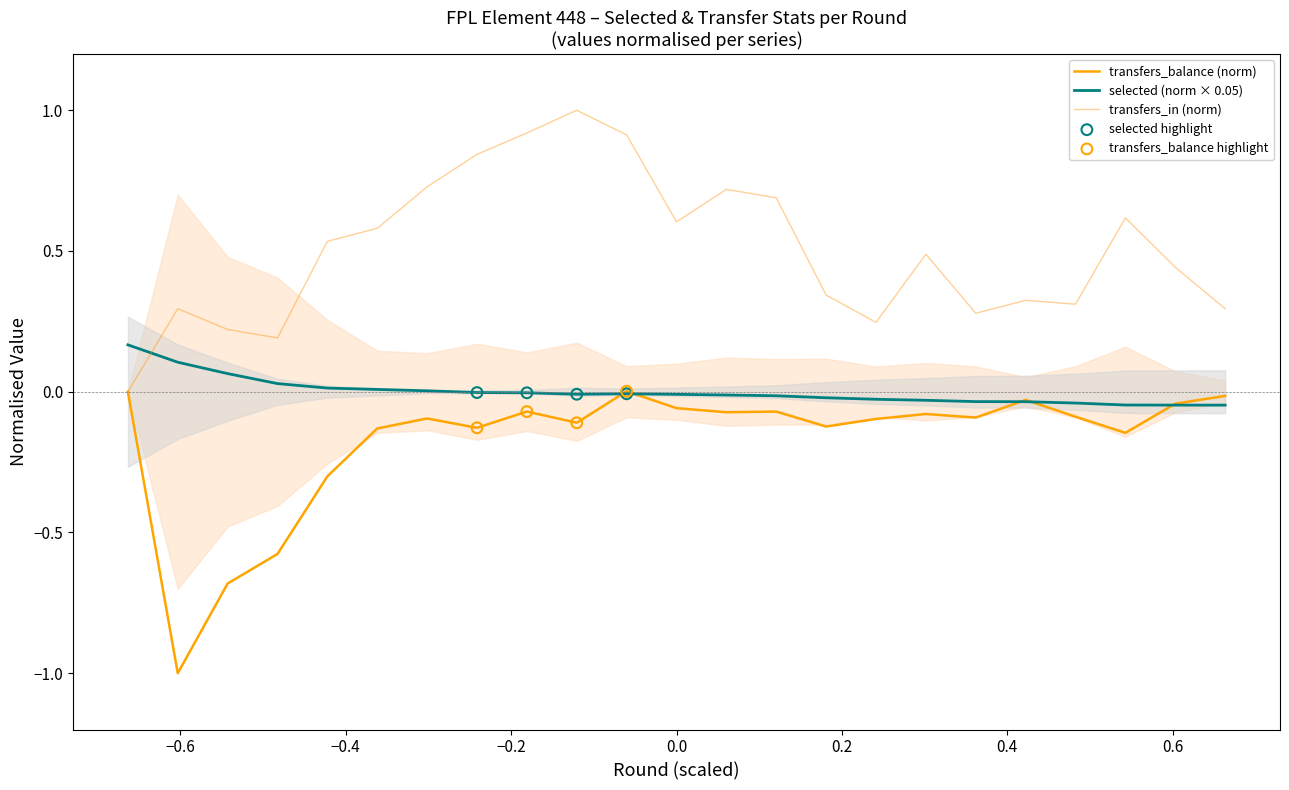

What are all the series names shown in the legend?

selected, transfers_balance, transfers_in